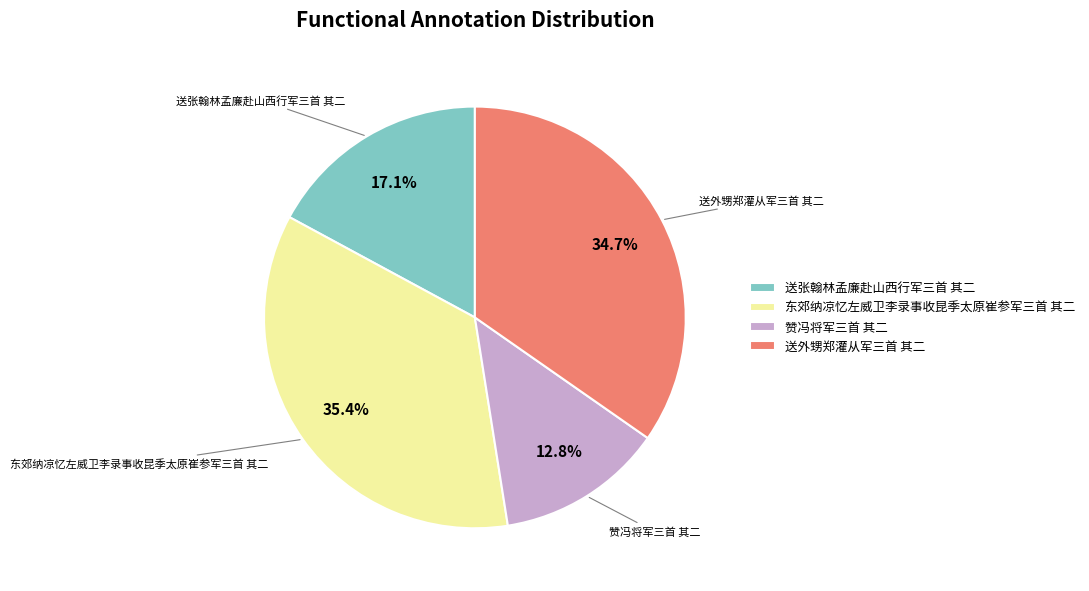

To the nearest percent, what portion does 送外甥郑灌从军三首 其二 represent?

35%